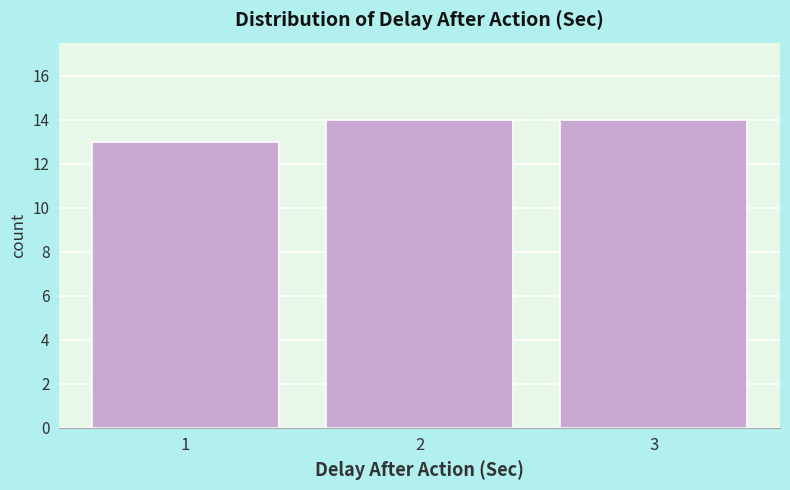

What is the height of the bar covering 1.5 to 2.5 on the x-axis? The values are not printed on the chart, so give them approximately, as read against the axis.

14